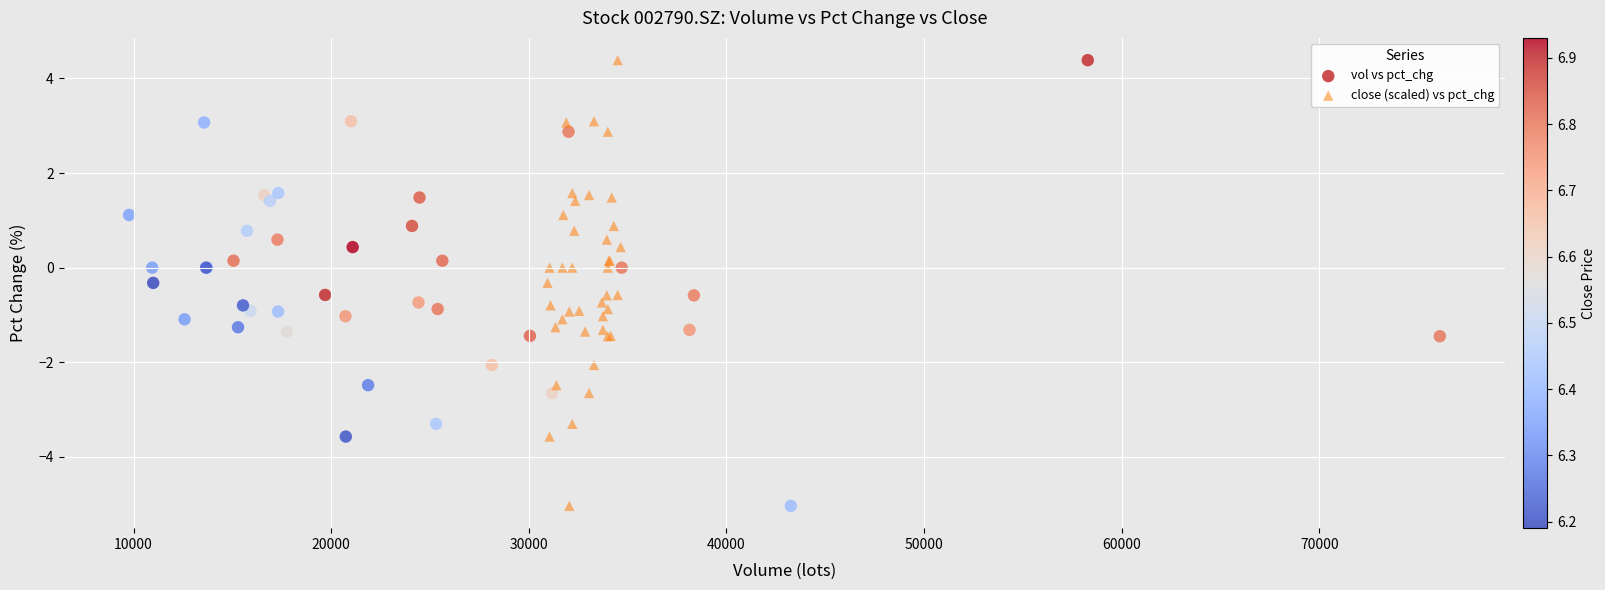

What are all the series names shown in the legend?

vol vs pct_chg, close (scaled) vs pct_chg